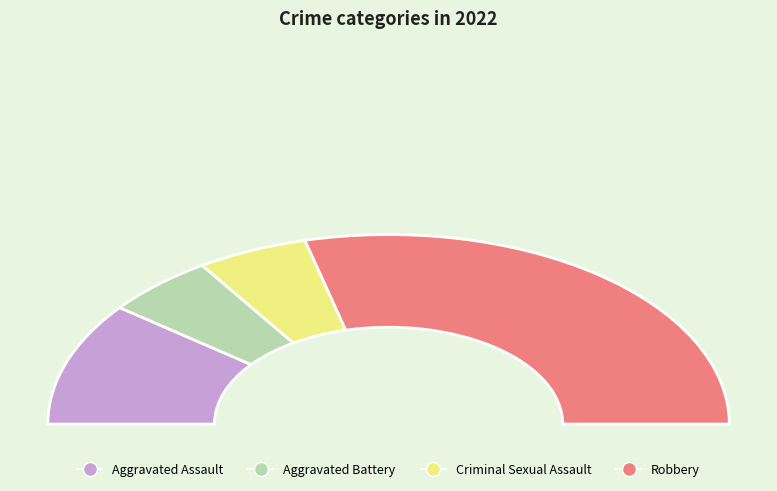

What percentage do Aggravated Assault and Criminal Sexual Assault together represent?

31.6%